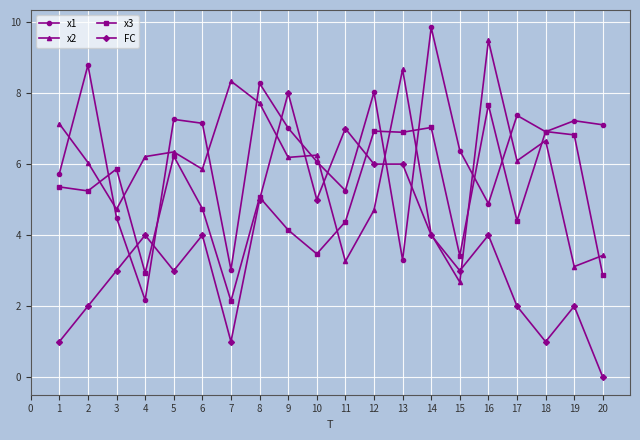

At which category does x2 reach its first local valley?

3